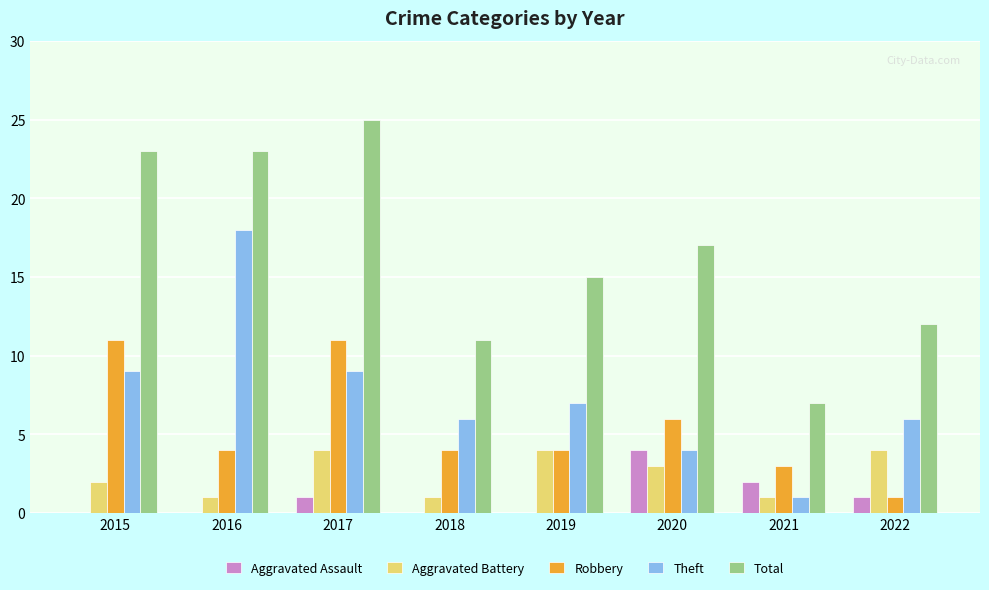

The Aggravated Assault series shows 1 at 2022. True or false?

True